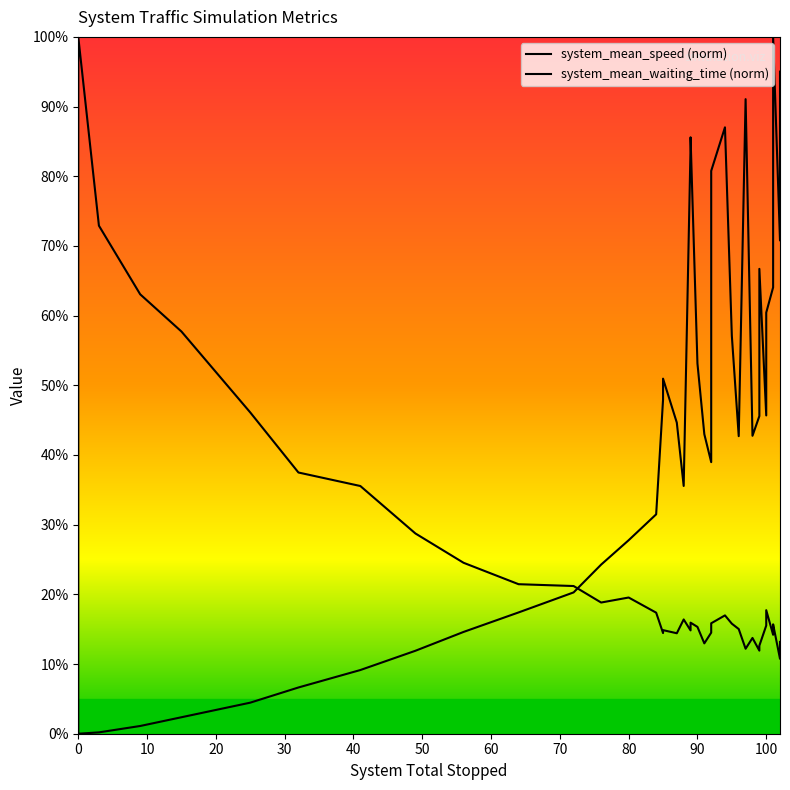

Does the chart have visible grid lines?

No